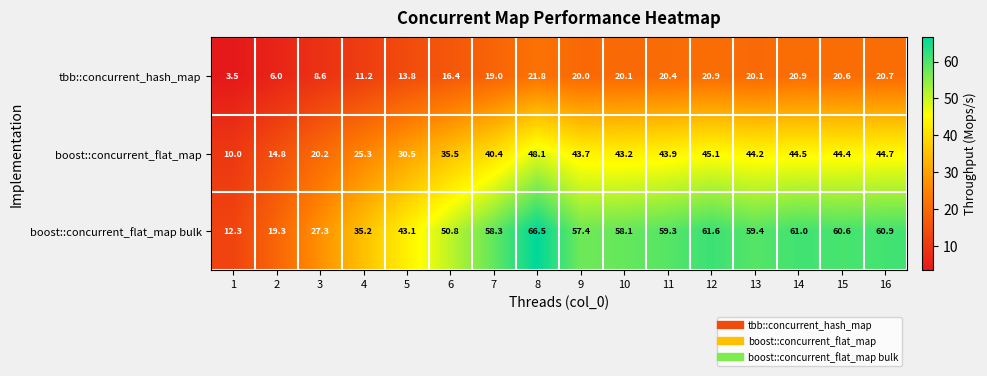

What is the approximate value of boost::concurrent_flat_map at 1?

10.0